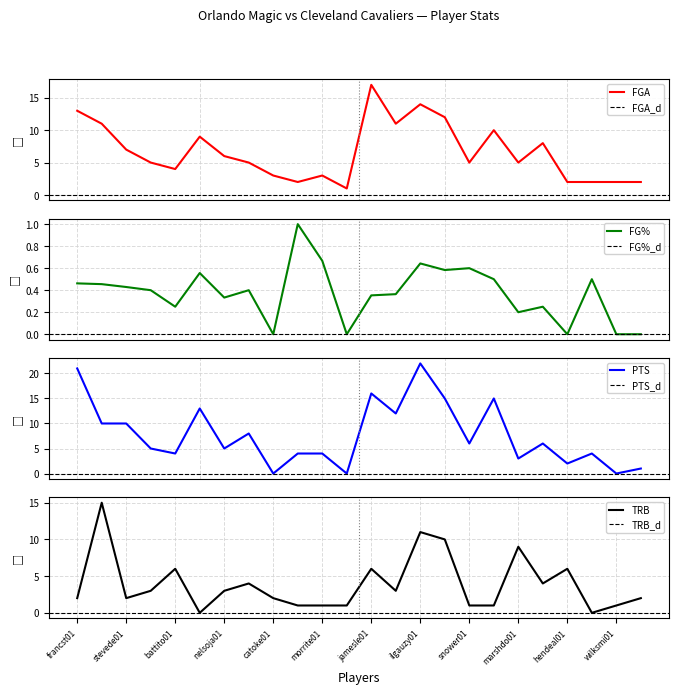

What is the difference between the highest and lowest values at doolike01?

13.0